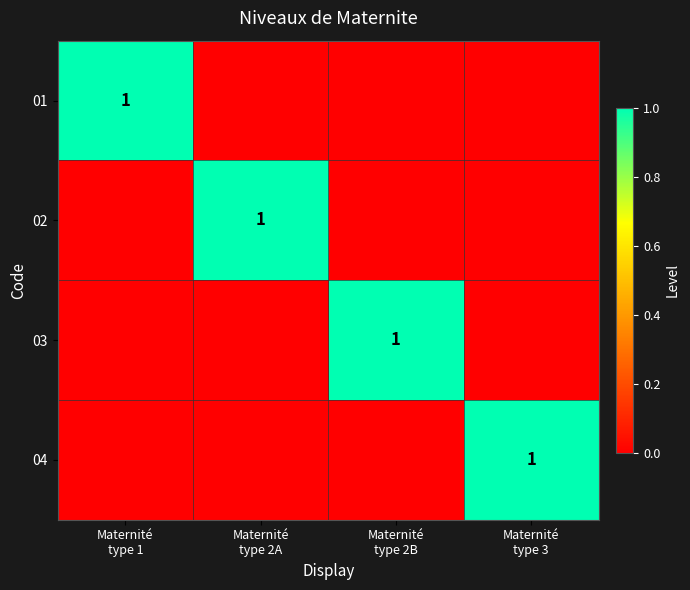

What is the total value across all series at Maternité
type 1?

1